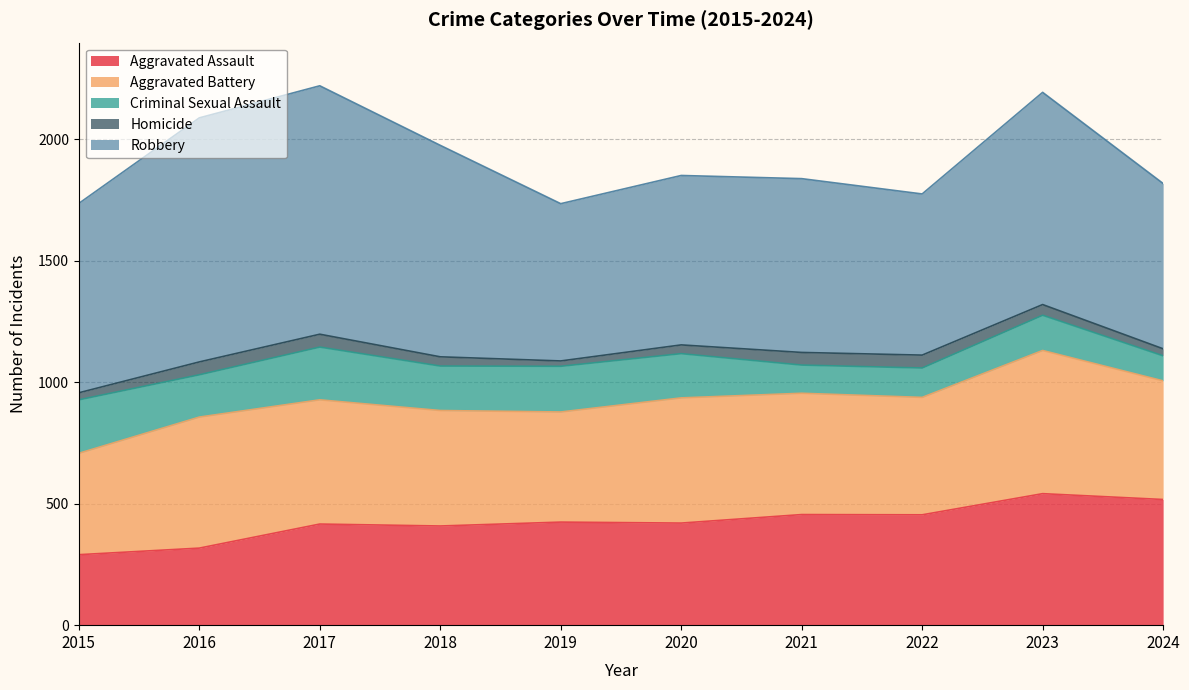

Where is Aggravated Assault nearest to the value 415?

2017